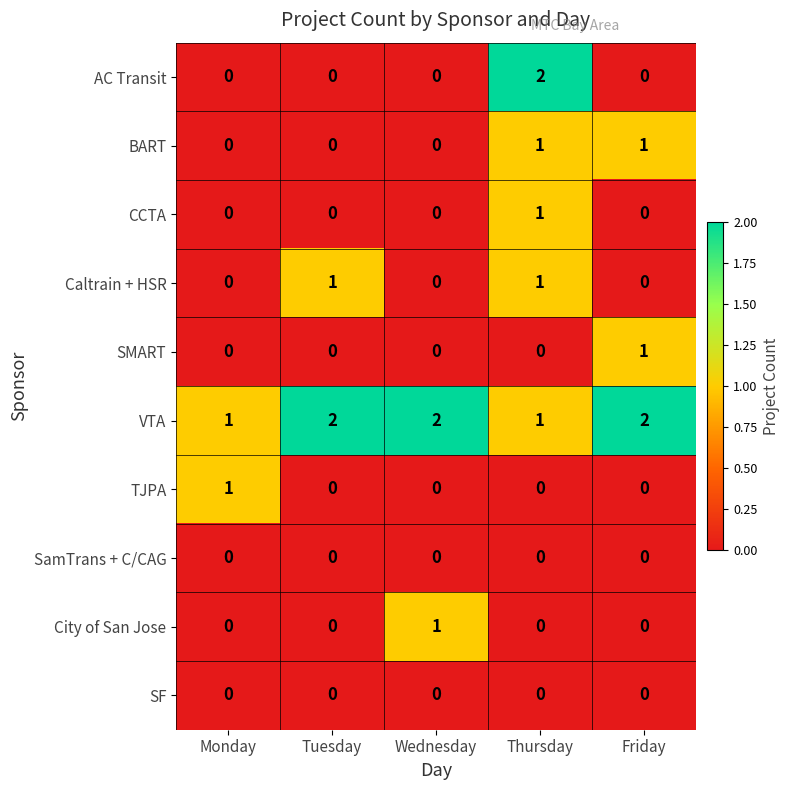

Which series has the largest range (max minus min)?

AC Transit